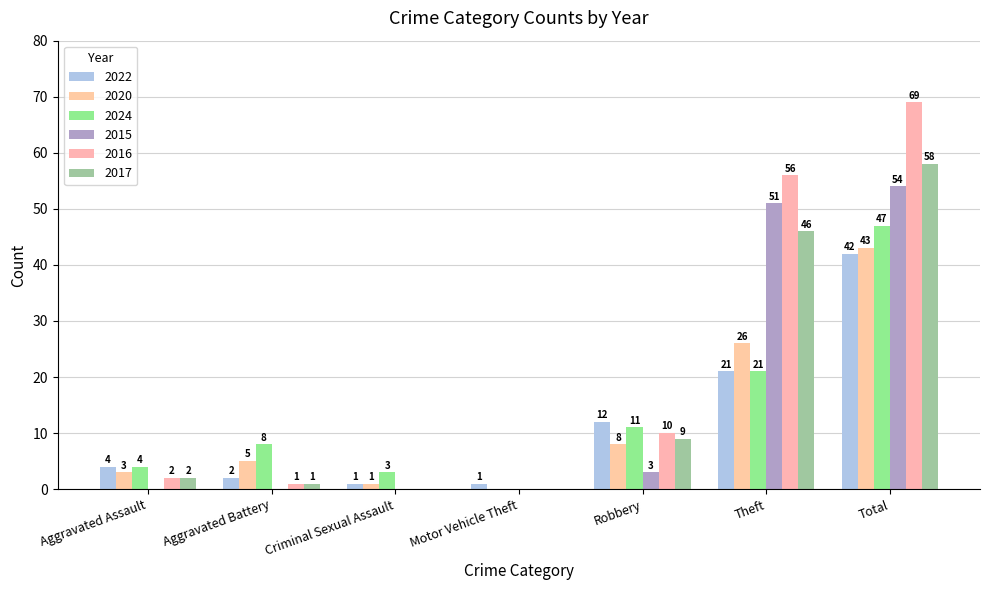

True or false: 2022 has a value of 12 at Robbery.

True